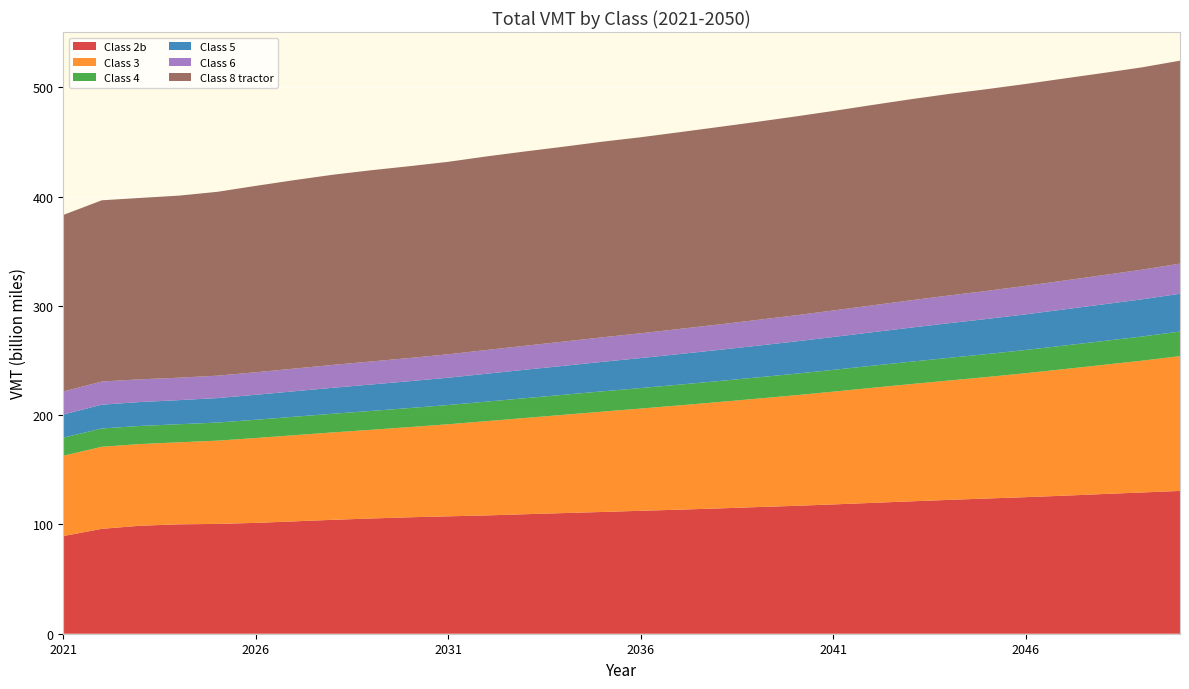

Reading left to right, list all the values displayed in this chart.

Class 2b: 2021=89367047258	2022=95977015103	2023=98812825093	2024=100094998262	2025=100480428369	2026=101424489851	2027=102816579379	2028=104230371474	2029=105455483885	2030=106552688626	2031=107424452369	2032=108253886031	2033=109351818811	2034=110401165432	2035=111417835072	2036=112489457631	2037=113510538094	2038=114627982591	2039=115850123693	2040=116997355307	2041=118310307563	2042=119717735523	2043=121104573397	2044=122464947899	2045=123740973616	2046=124960976971	2047=126310356730	2048=127802964994	2049=129218124555	2050=130641797616
Class 3: 2021=73491209528	2022=75058850216	2023=74732068170	2024=75056362035	2025=76161660589	2026=77621935152	2027=78824143867	2028=79954302377	2029=81126438449	2030=82515567903	2031=84225810466	2032=86247875384	2033=88082187836	2034=89903375495	2035=91787951690	2036=93531581020	2037=95407949582	2038=97274880077	2039=99140713889	2040=101139003489	2041=103182906147	2042=105260424586	2043=107264271525	2044=109199497978	2045=111173512067	2046=113428118479	2047=115822941164	2048=118129175965	2049=120538638987	2050=123324758518
Class 4: 2021=16520378018	2022=16751666086	2023=16583323470	2024=16511942220	2025=16557685158	2026=16722257362	2027=16890767928	2028=17088339593	2029=17262556084	2030=17432091594	2031=17617008402	2032=17882334217	2033=18106774449	2034=18331013863	2035=18560956767	2036=18749578162	2037=18987088573	2038=19201495496	2039=19451992116	2040=19687038560	2041=19940664954	2042=20197916946	2043=20476181735	2044=20750239584	2045=21001444423	2046=21268081895	2047=21550455521	2048=21826740426	2049=22125466912	2050=22481978241
Class 5: 2021=21162307201	2022=21781207474	2023=21876699449	2024=22056979412	2025=22392723421	2026=22851304902	2027=23305101083	2028=23762269052	2029=24185218020	2030=24574021166	2031=24995315890	2032=25529946187	2033=26015867346	2034=26490974044	2035=26992049079	2036=27460097467	2037=27971500229	2038=28471880452	2039=28978023799	2040=29522217276	2041=30073875231	2042=30625810228	2043=31170182519	2044=31688762523	2045=32144738176	2046=32604537868	2047=33083331053	2048=33547439679	2049=34027519884	2050=34590984593
Class 6: 2021=21091781567	2022=21163519149	2023=20772978430	2024=20535995156	2025=20494574836	2026=20605713318	2027=20747433204	2028=20918246976	2029=21075140453	2030=21225094027	2031=21427203499	2032=21712001880	2033=21953688763	2034=22184783429	2035=22444269251	2036=22685029916	2037=22981952520	2038=23270038111	2039=23576479434	2040=23913899486	2041=24248677947	2042=24609875997	2043=24984865263	2044=25353501920	2045=25688496716	2046=26038608940	2047=26399908478	2048=26753625869	2049=27126461958	2050=27570635908
Class 8 tractor: 2021=161513165543	2022=165833835900	2023=165951663770	2024=166563777972	2025=168228600747	2026=170541530605	2027=172436733111	2028=173990397454	2029=174970123218	2030=175504947152	2031=176099617242	2032=177122838114	2033=177771998793	2034=178326561102	2035=178984032831	2036=179352976607	2037=179997996228	2038=180679173597	2039=181251099851	2040=181920428178	2041=182564055297	2042=183310418623	2043=183965134659	2044=184426295534	2045=184571475281	2046=184729680953	2047=184895589065	2048=184945638188	2049=185089970625	2050=185700776885